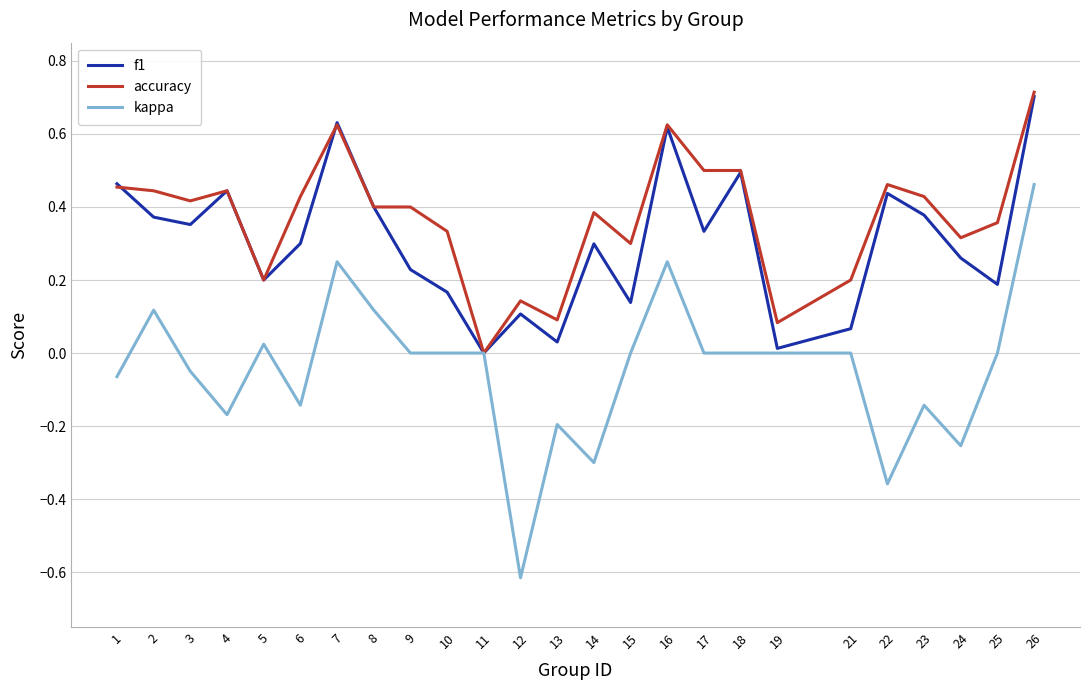

True or false: kappa has more than 0 points higher than both neighbors.

True